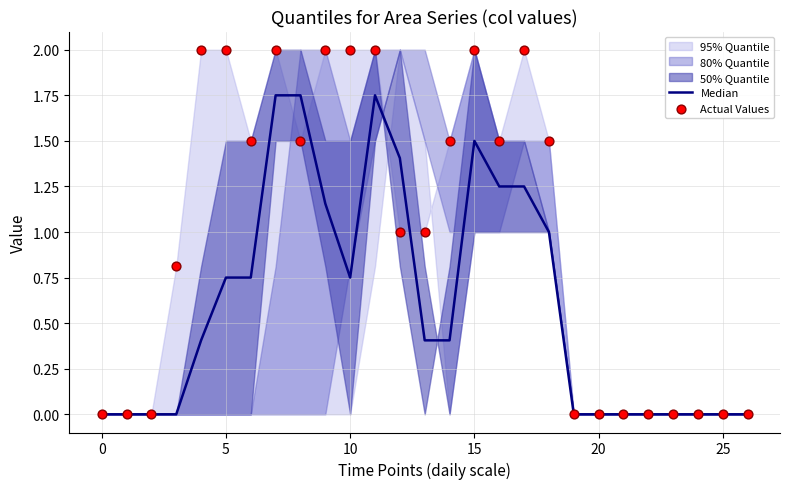

Which series reaches the maximum Y coordinate?

Actual Values